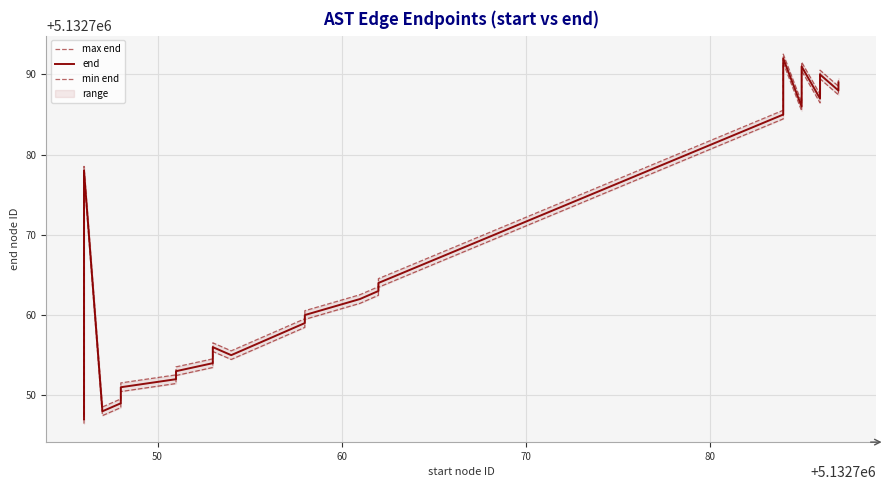

Rank the series by their average value, from highest to lowest.

max end, end, min end